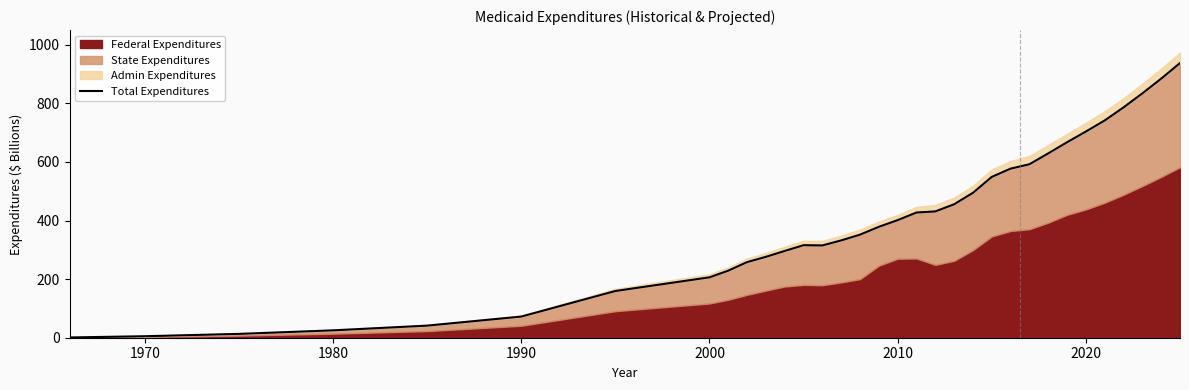

How many lines are shown in the chart?

1